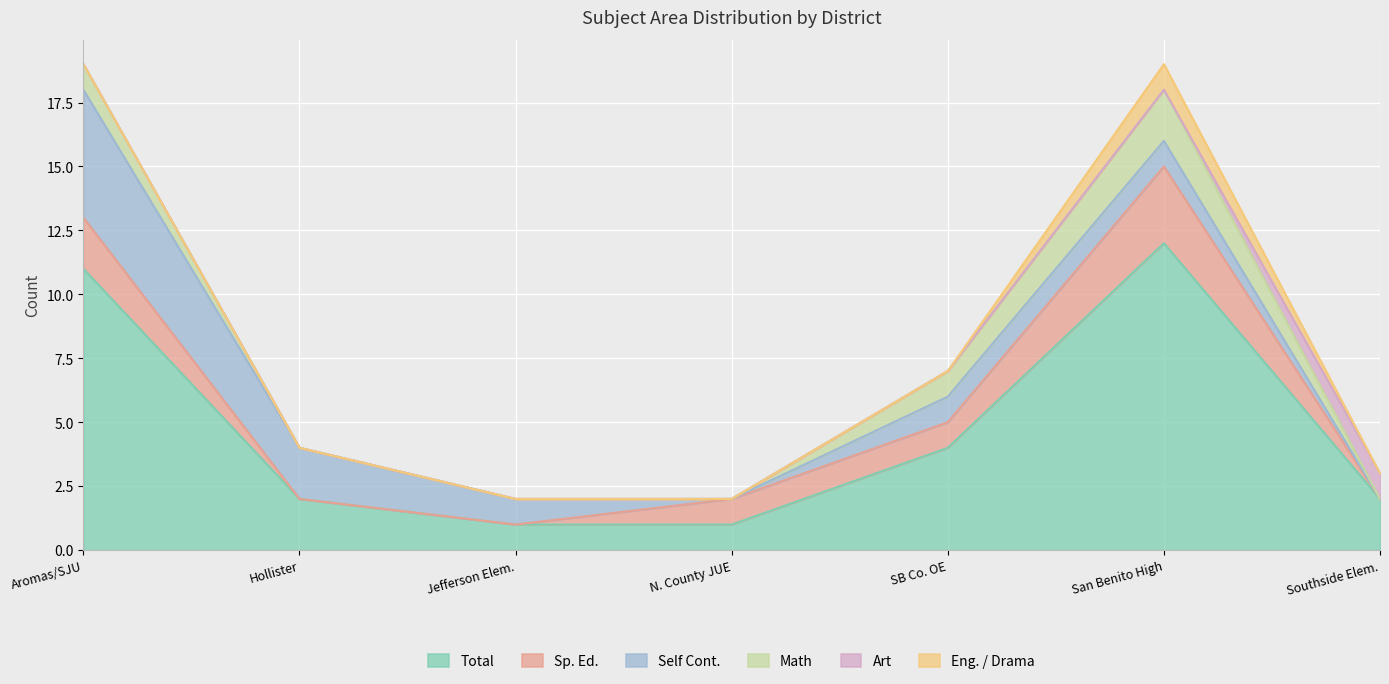

What is the label of the 1st point from the right?

Southside Elementary